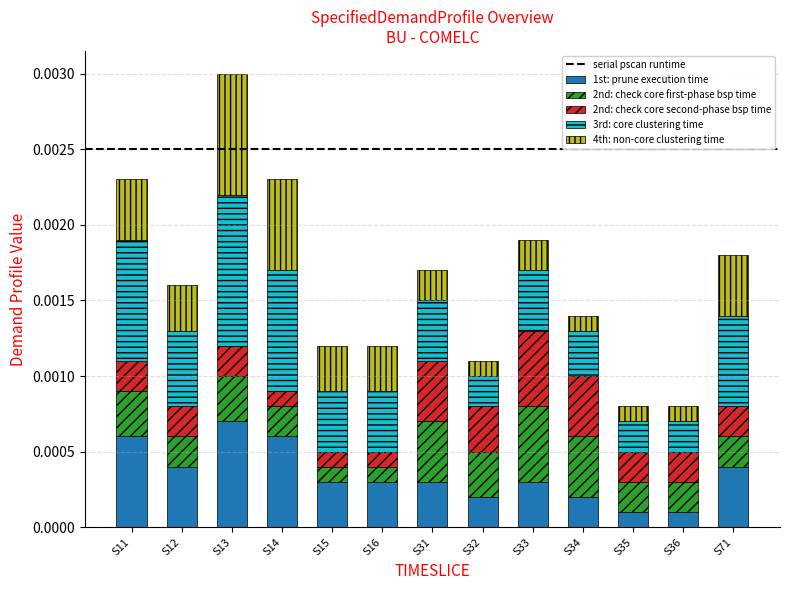

How many distinct data groups are displayed?

5